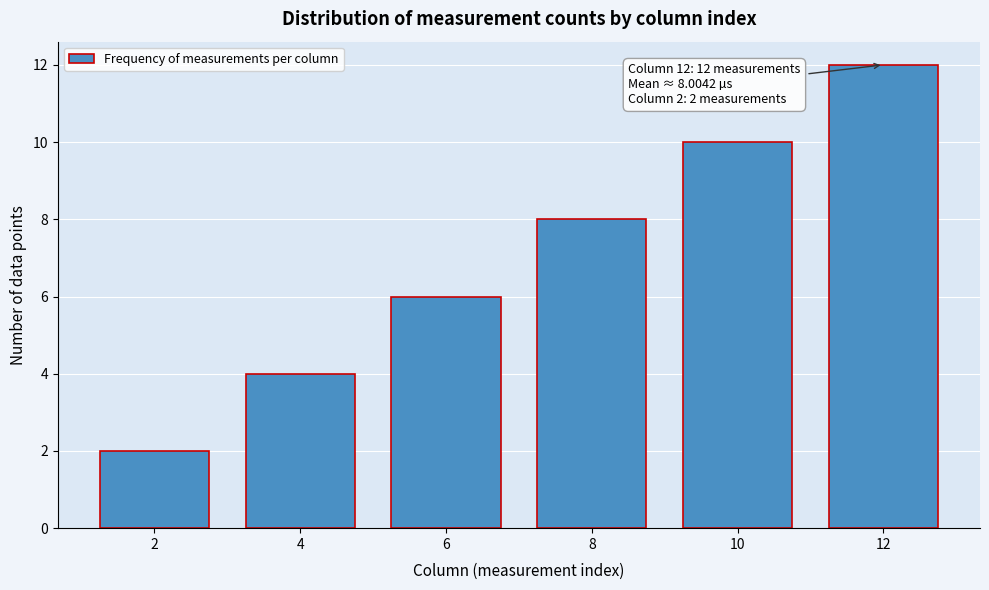

Reading left to right, transcribe all the data shown in this chart.

2	4	6	8	10	12